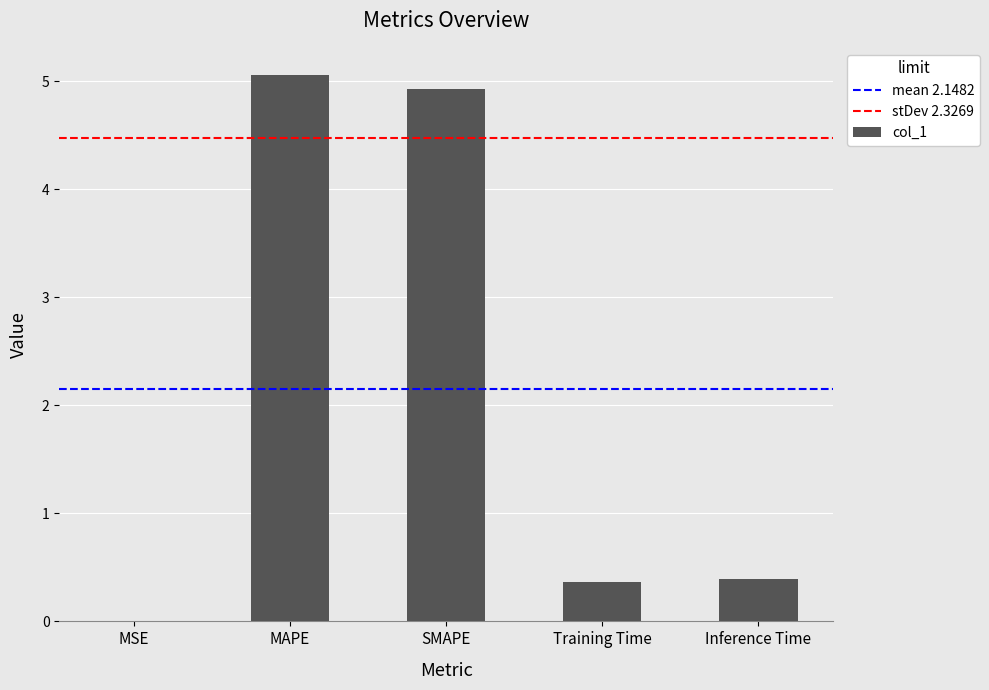

What is the approximate value at Inference Time?

0.4